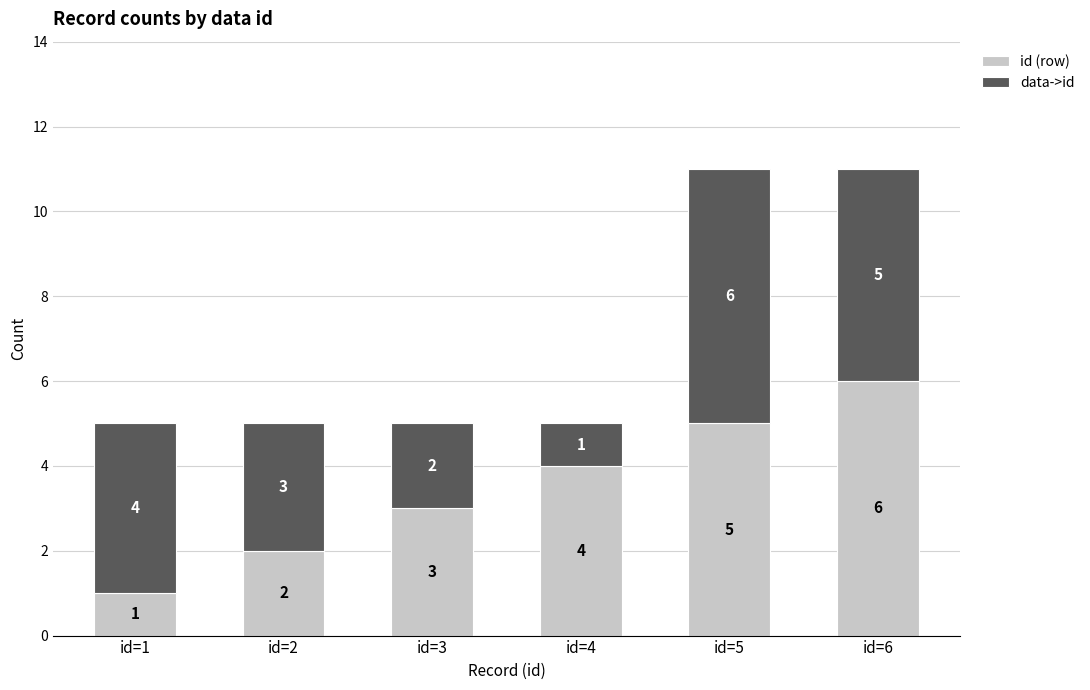

List the labels in order of id (row) value, smallest first.

id=1, id=2, id=3, id=4, id=5, id=6